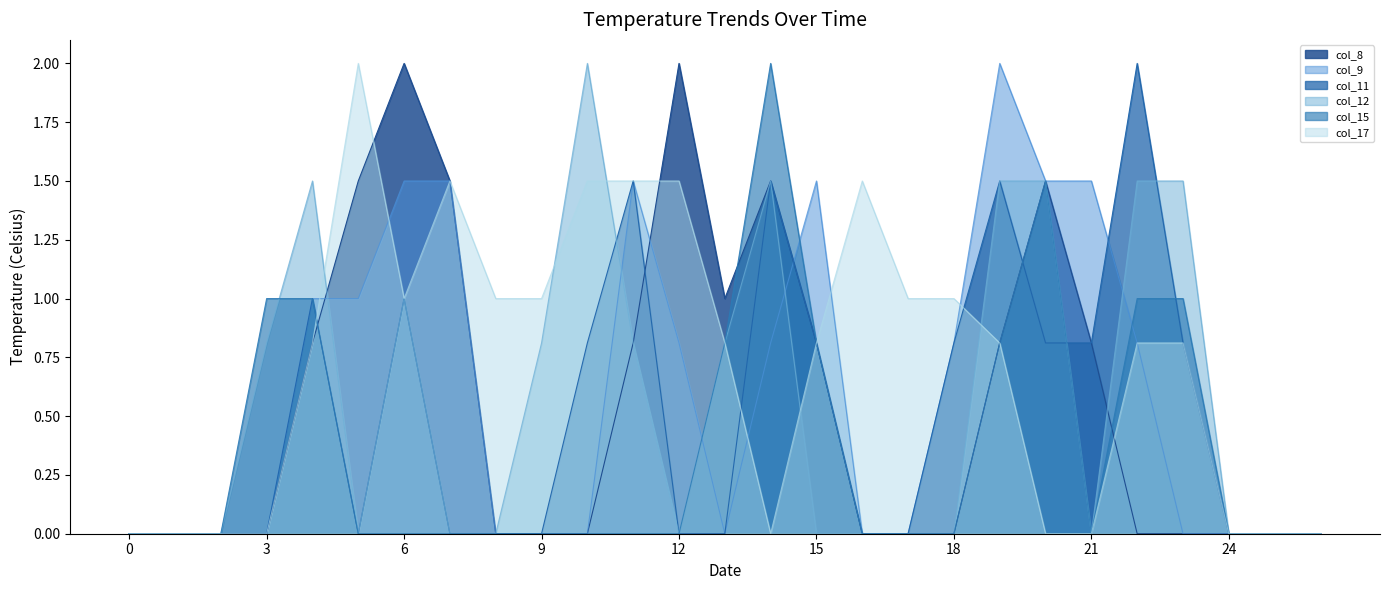

True or false: col_9 and col_11 cross at least once.

True